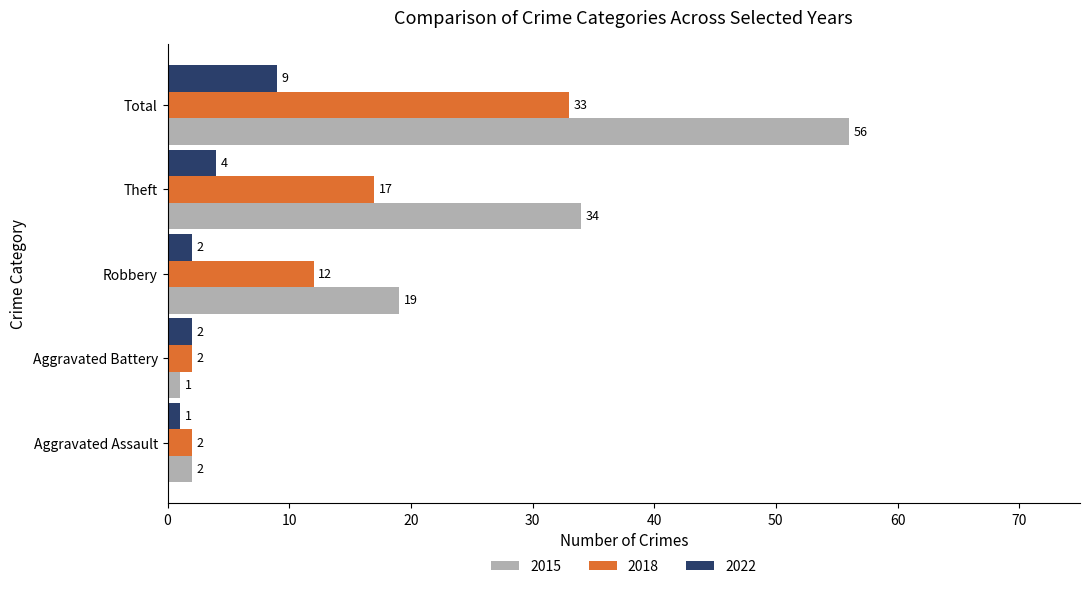

List the series in order of their overall mean, lowest first.

2022, 2018, 2015